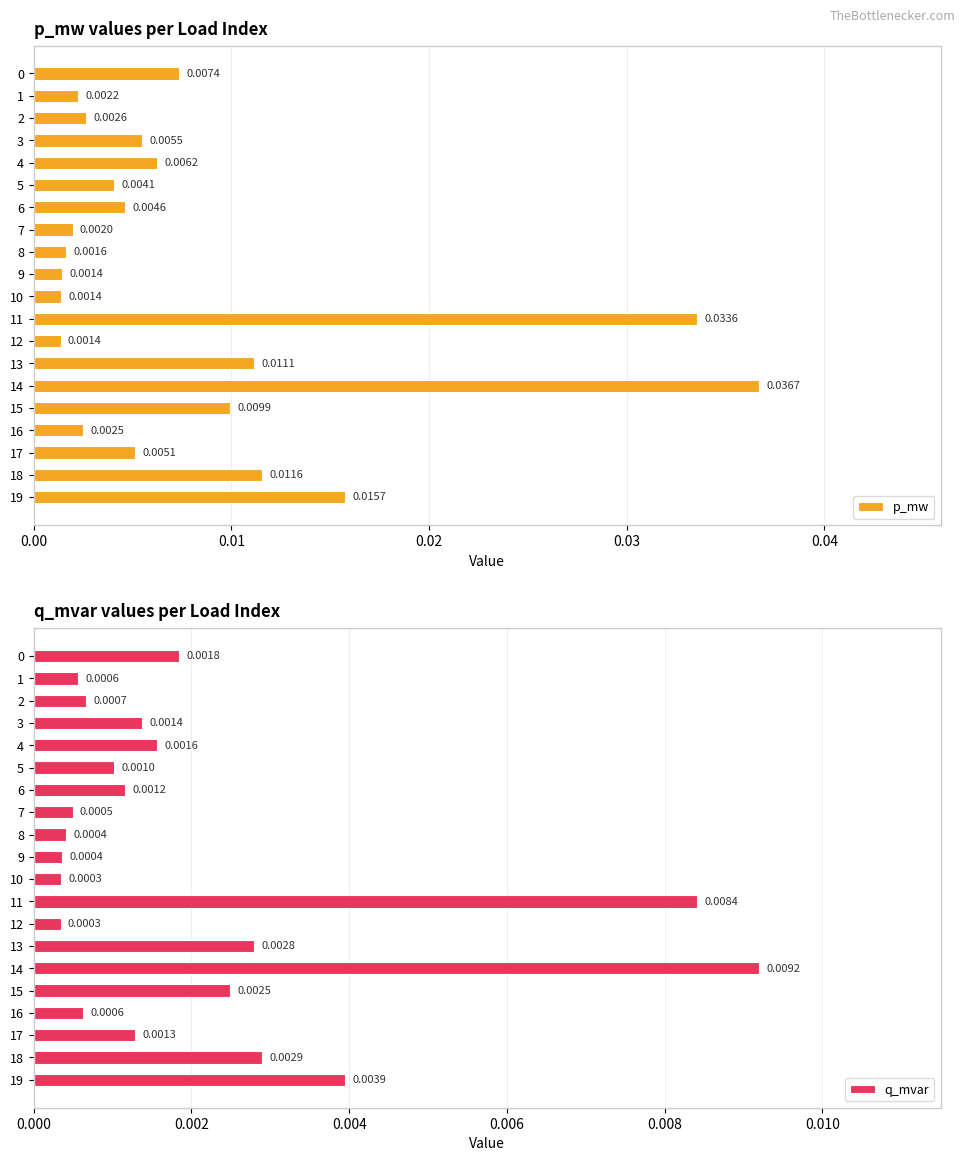

The value of q_mvar at 11 is 0.0. True or false?

False